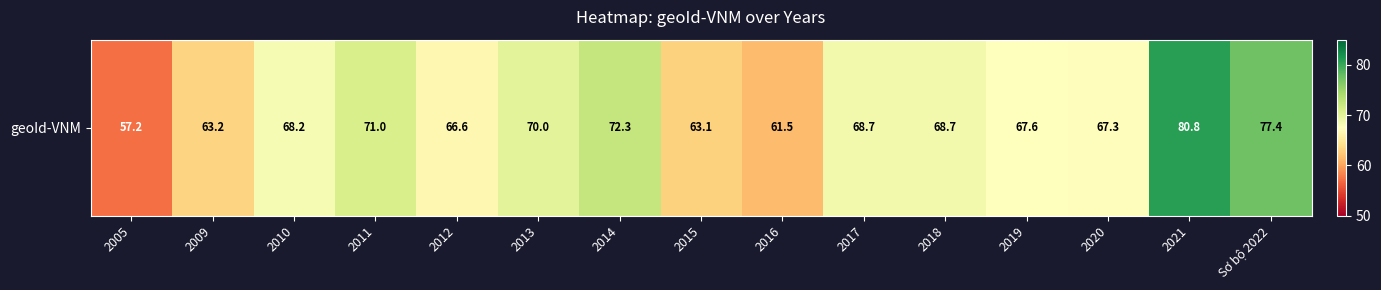

What is the change in value from 2020 to 2021?

+13.5